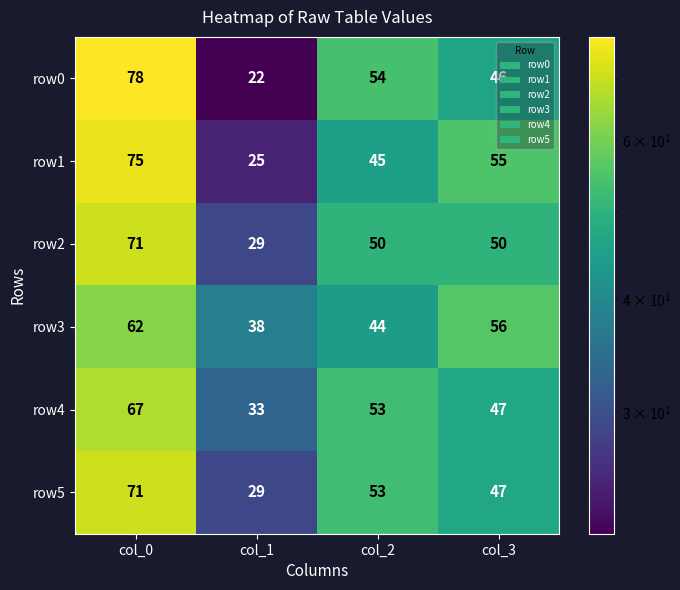

Read the row4 value at col_0, to the nearest 10.

70